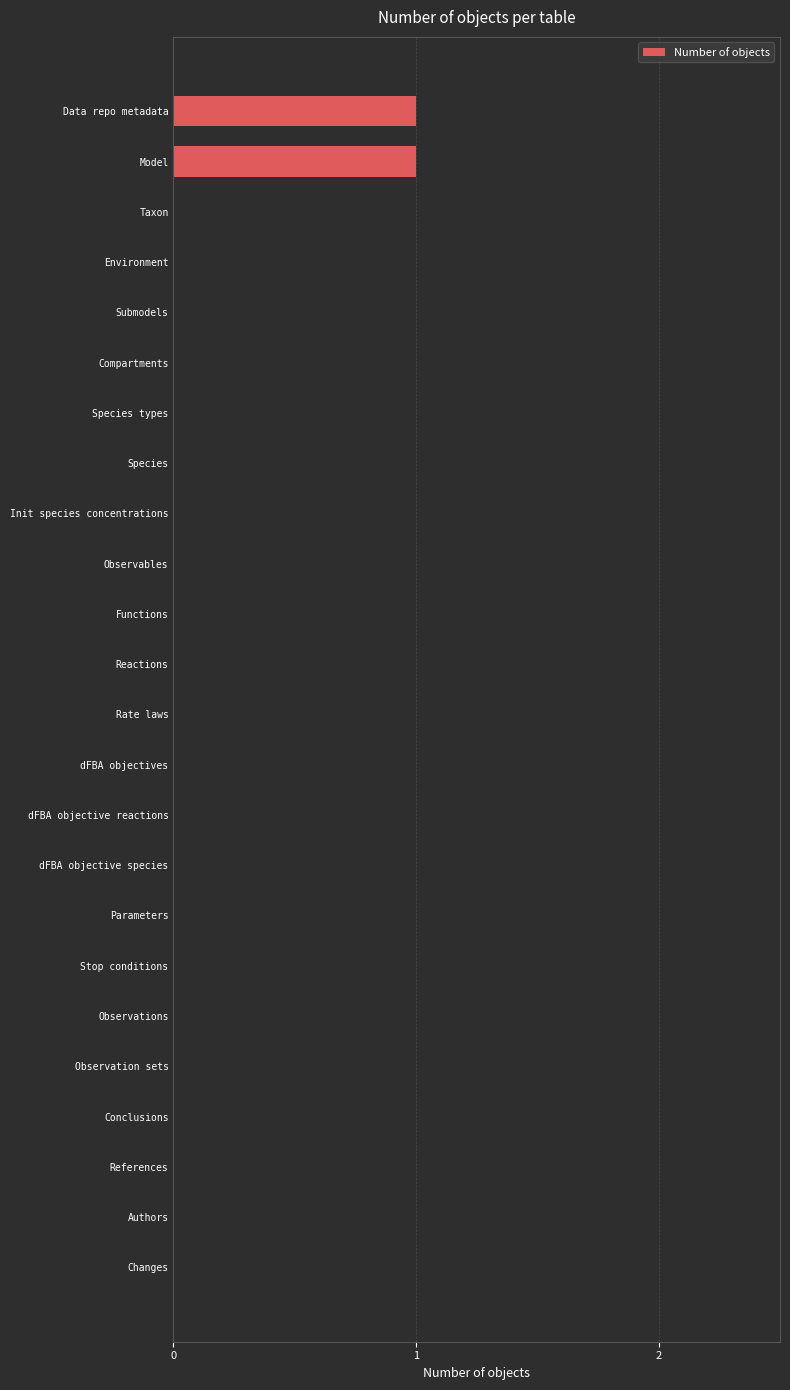

How many categories are shown in the chart?

24